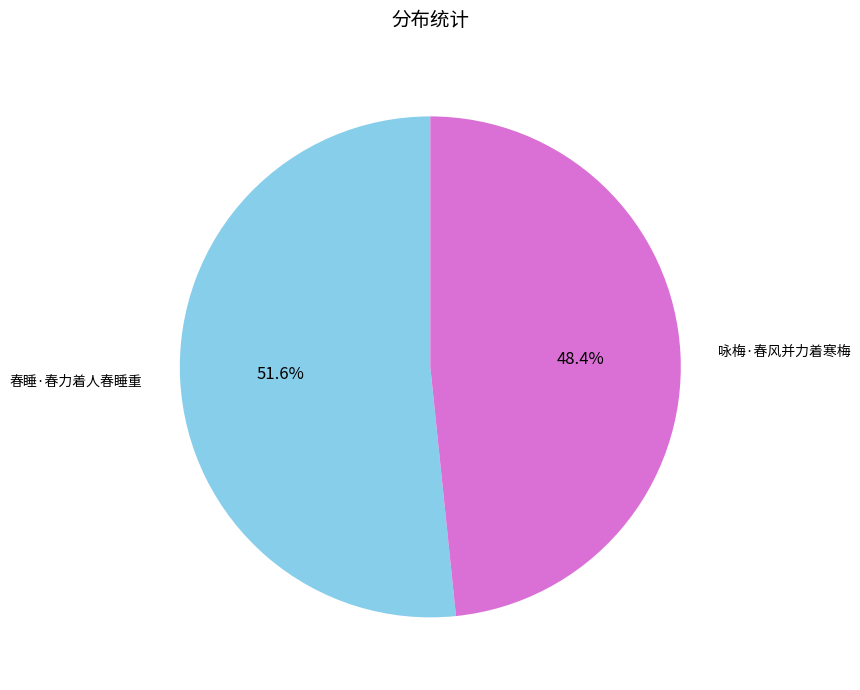

Does any single category account for the majority?

Yes